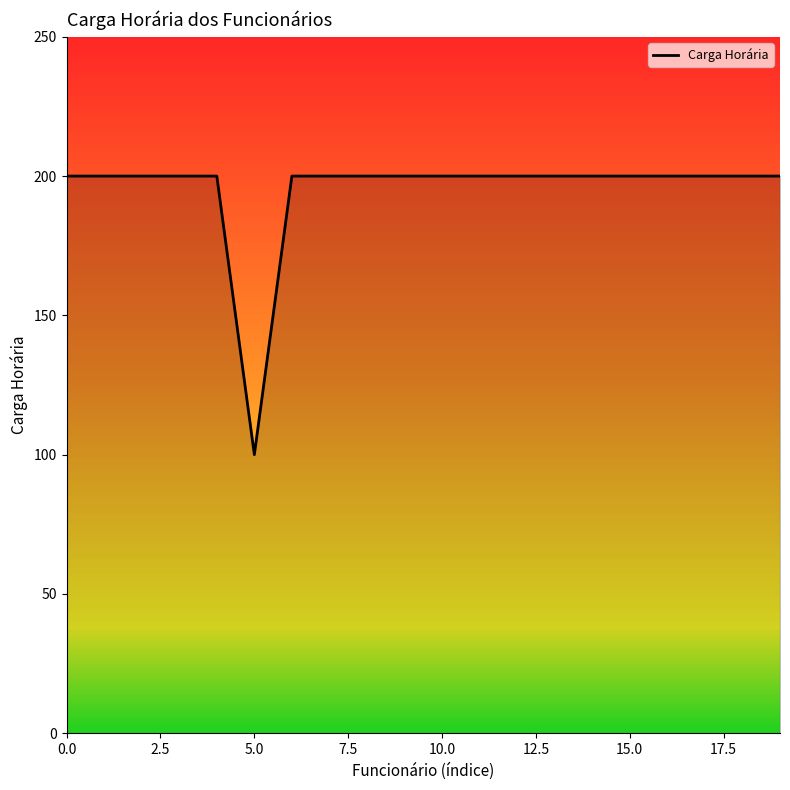

What is the maximum value shown in the chart?

200